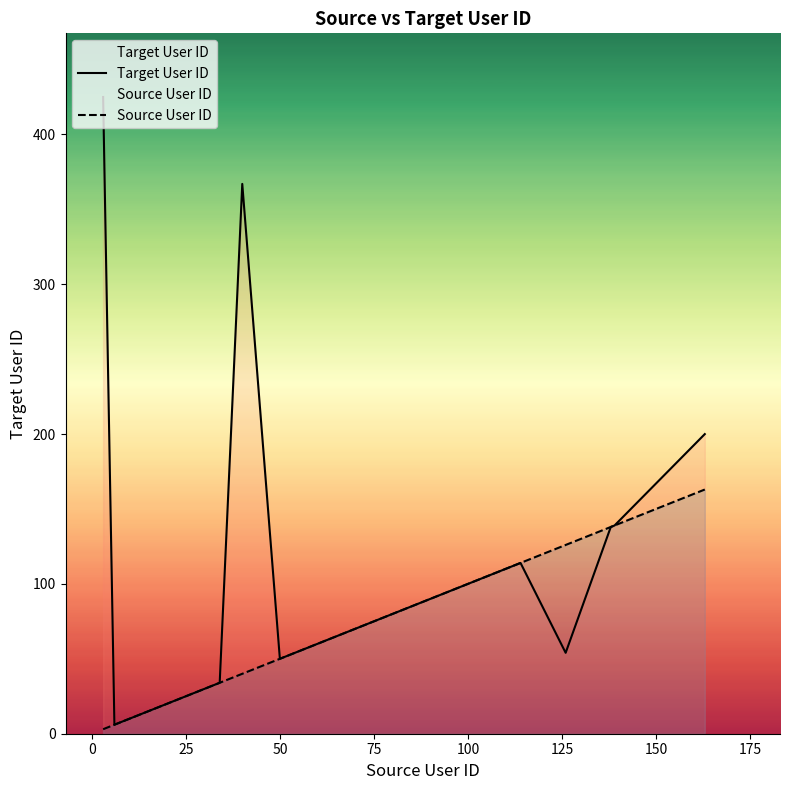

Rank the series by their average value, from highest to lowest.

Target User ID, Source User ID